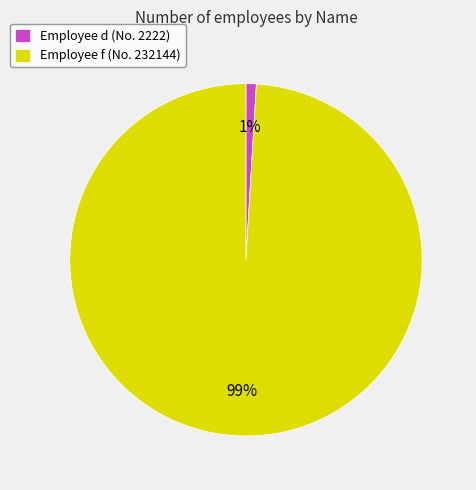

What is the smallest slice in the pie chart?

Employee d (No. 2222)